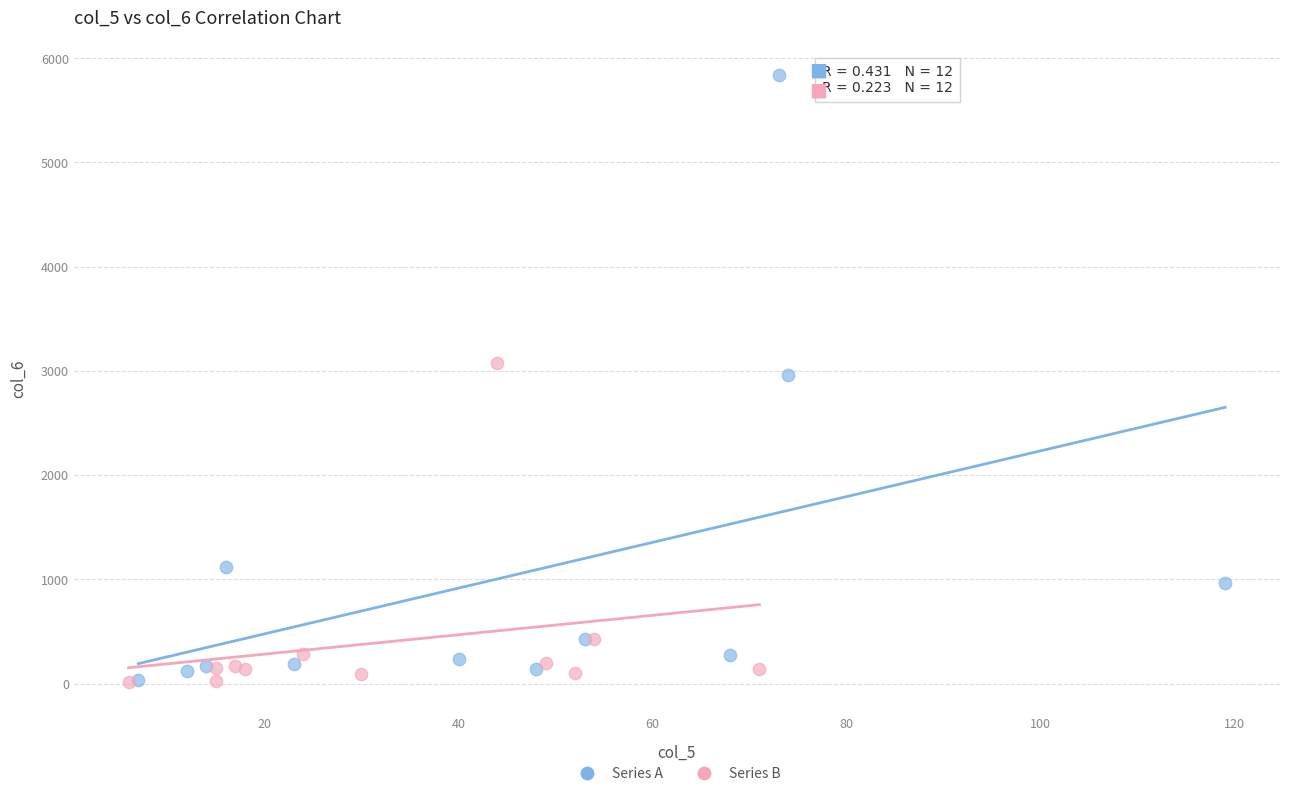

Which series reaches the maximum Y coordinate?

Series A